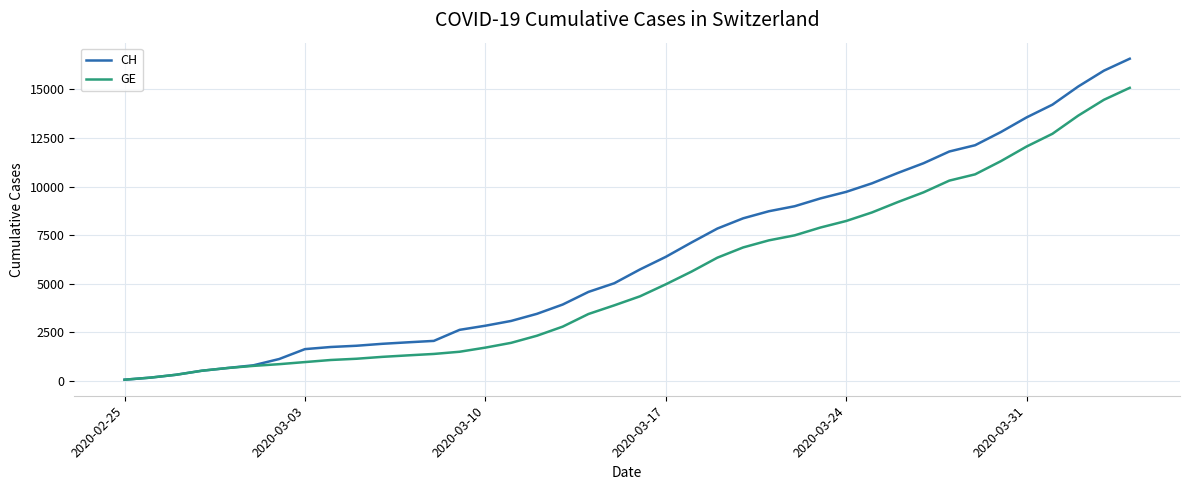

List the series in order of their overall mean, lowest first.

GE, CH